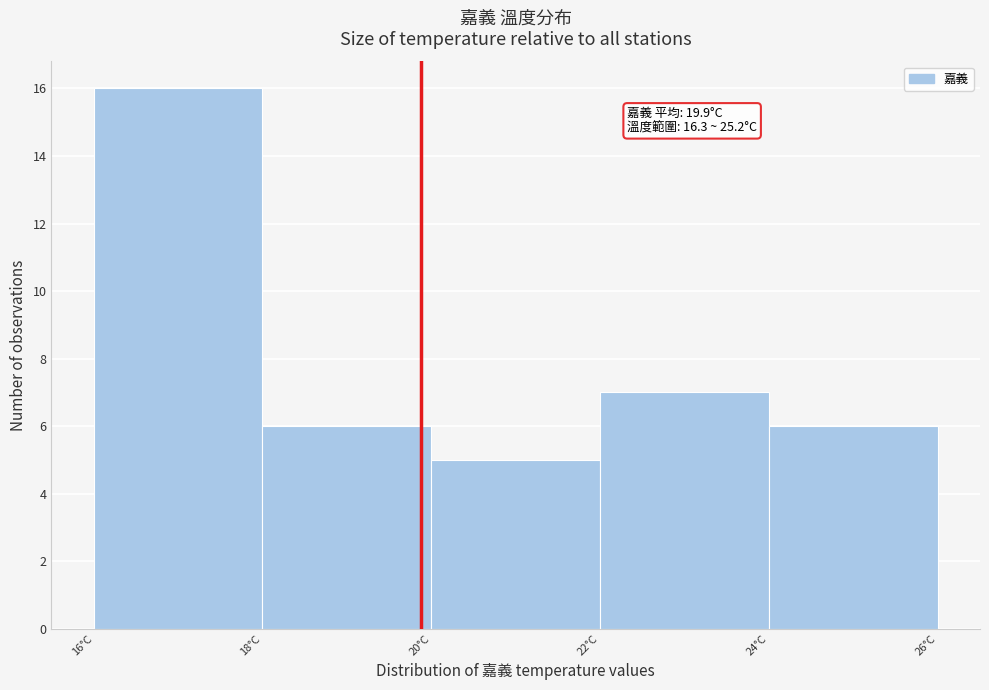

Over which range of the x-axis is the bar tallest?

16 to 18